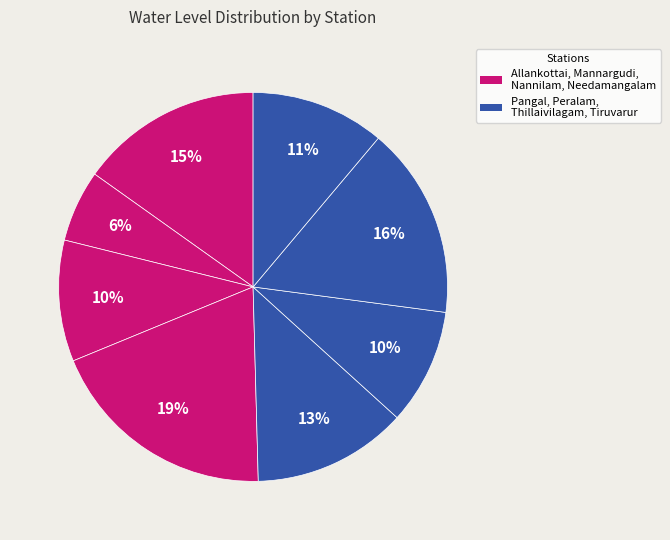

Does any single category account for the majority?

No